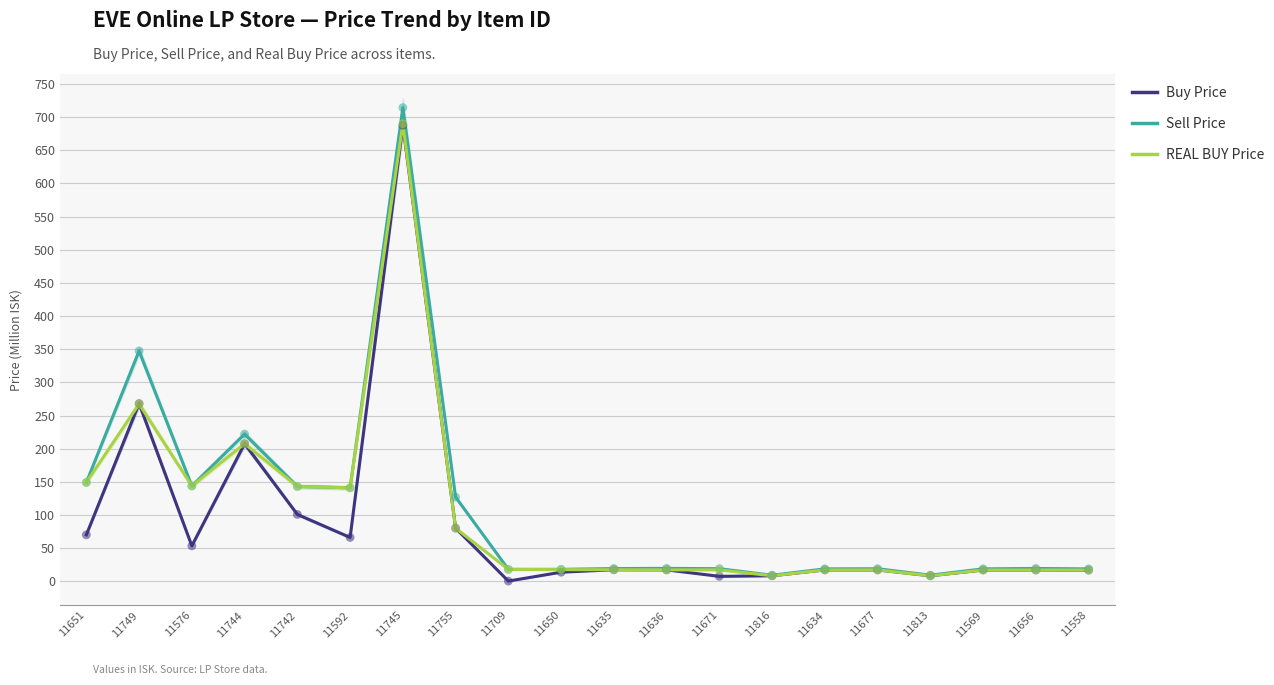

Which series reaches the maximum Y coordinate?

Sell Price